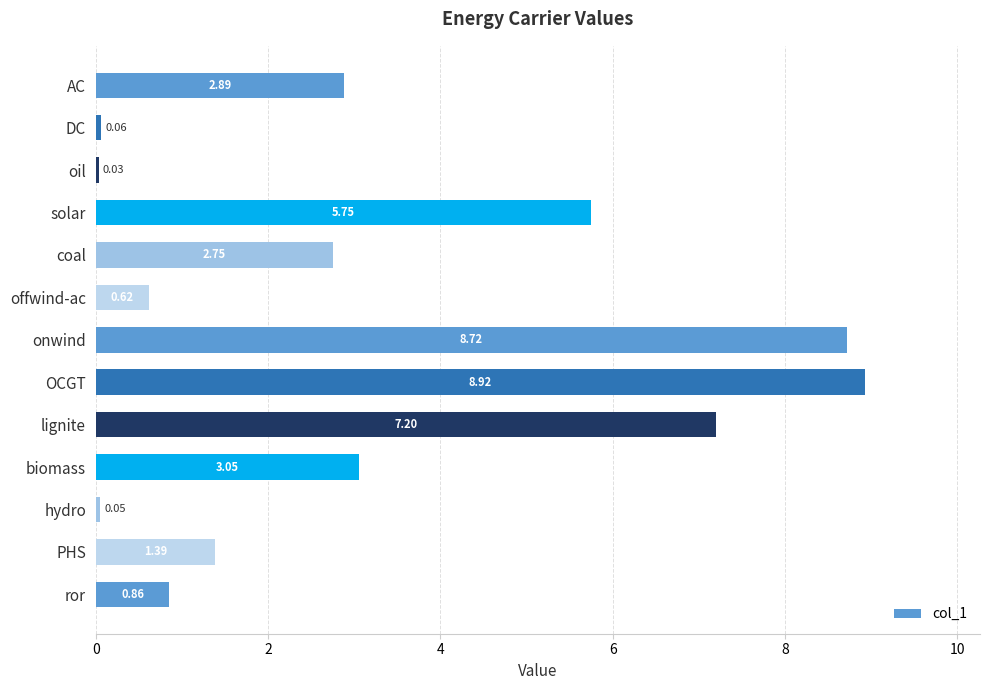

What is the difference between the maximum and second lowest values?

8.9